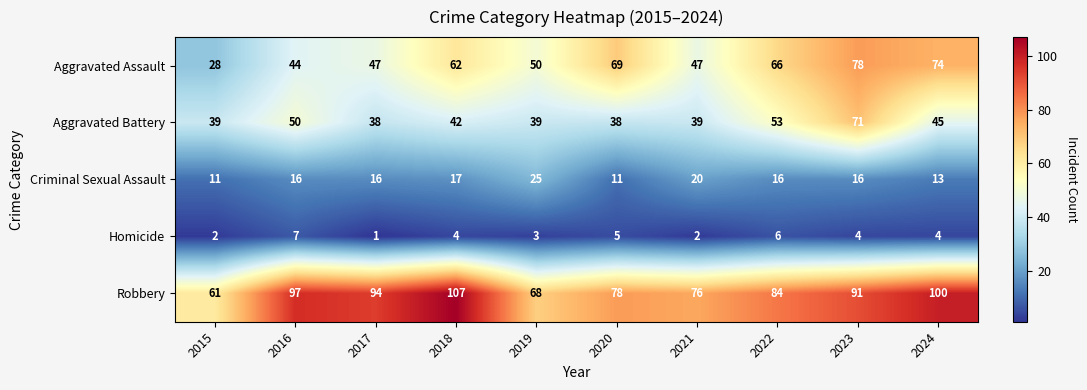

What is the total value across all series at 2023?

260